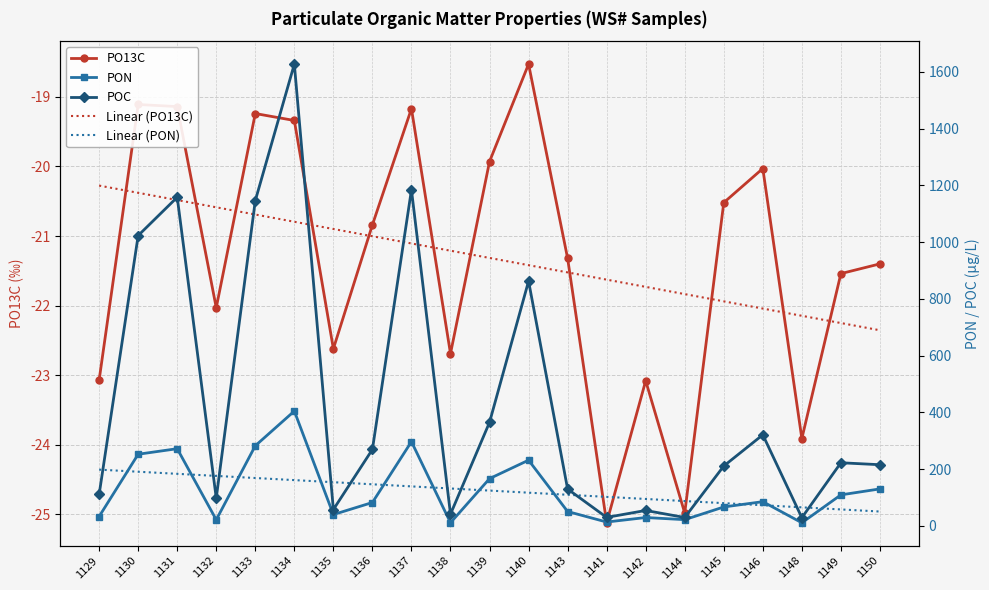

What is the difference between the highest and lowest values at 1145?

232.6